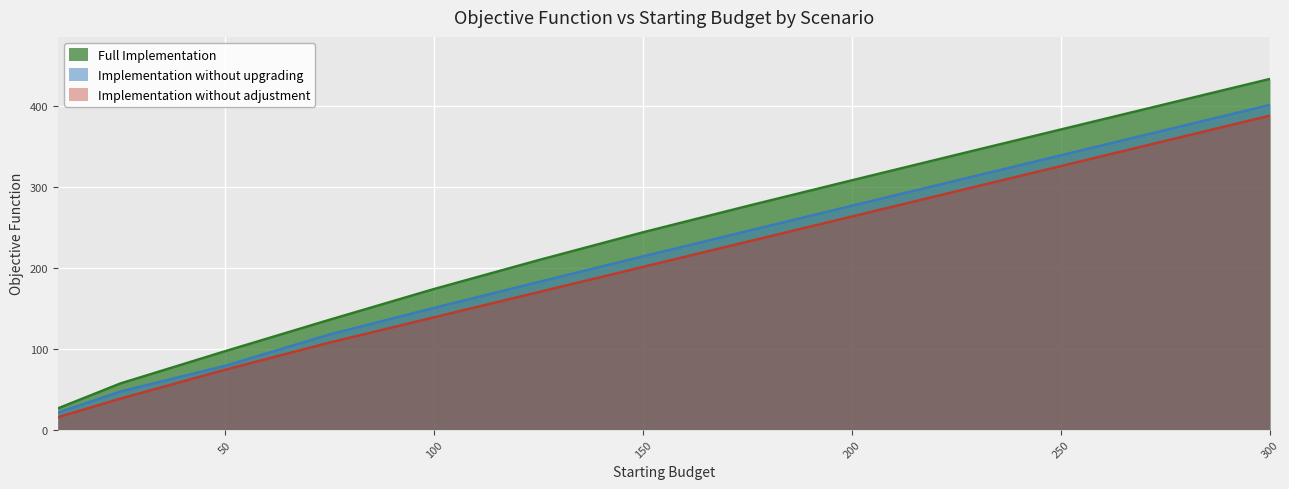

At which label does Full Implementation first exceed 243?

150